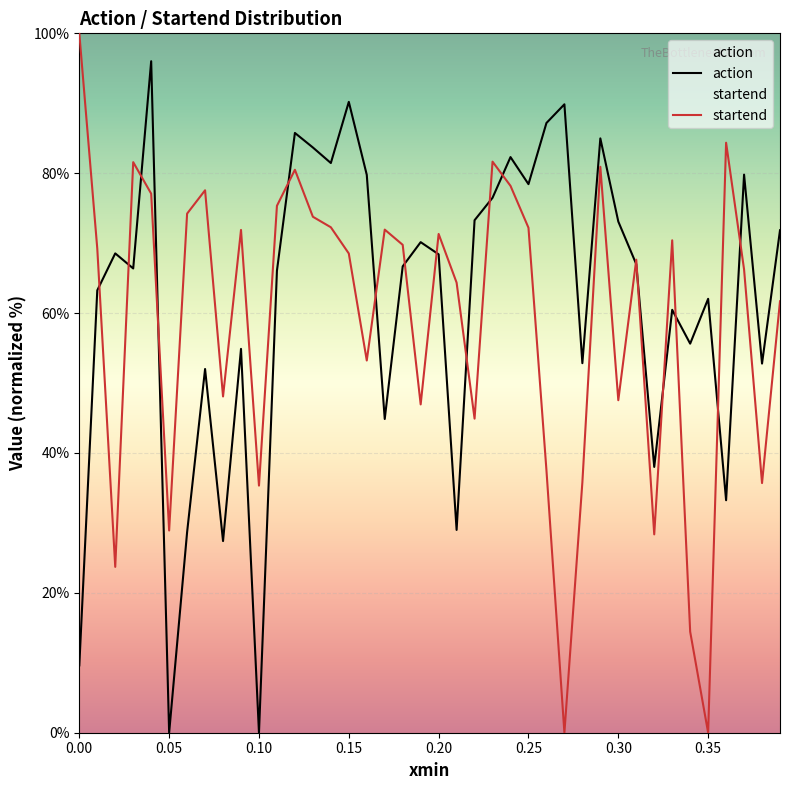

How many data points in startend are less than 69?

20